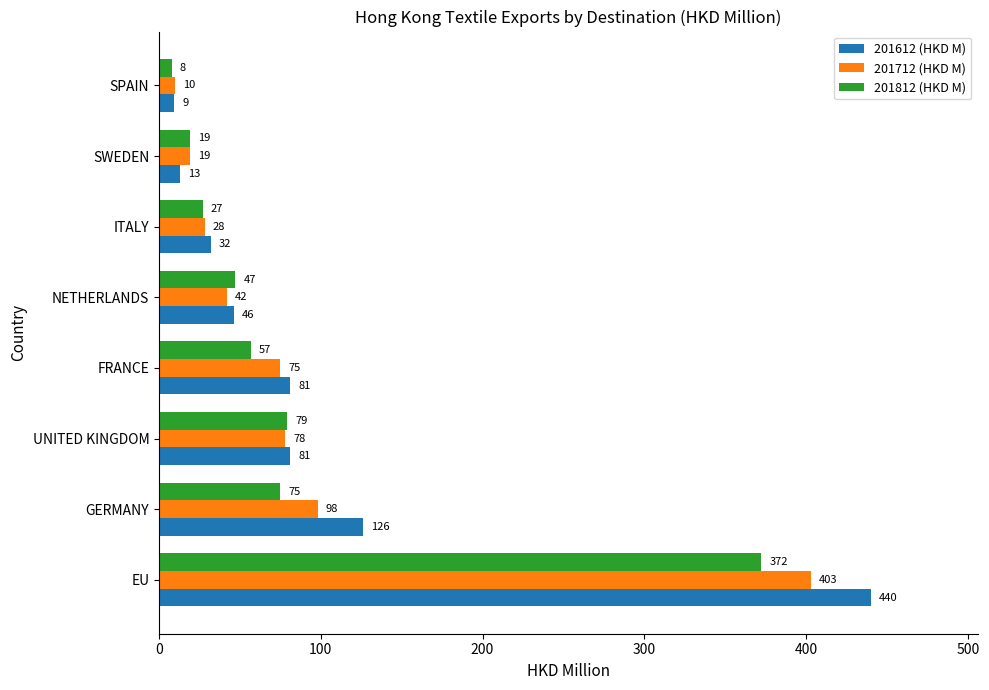

How many data points in 201712 (HKD M) are above 74?

4